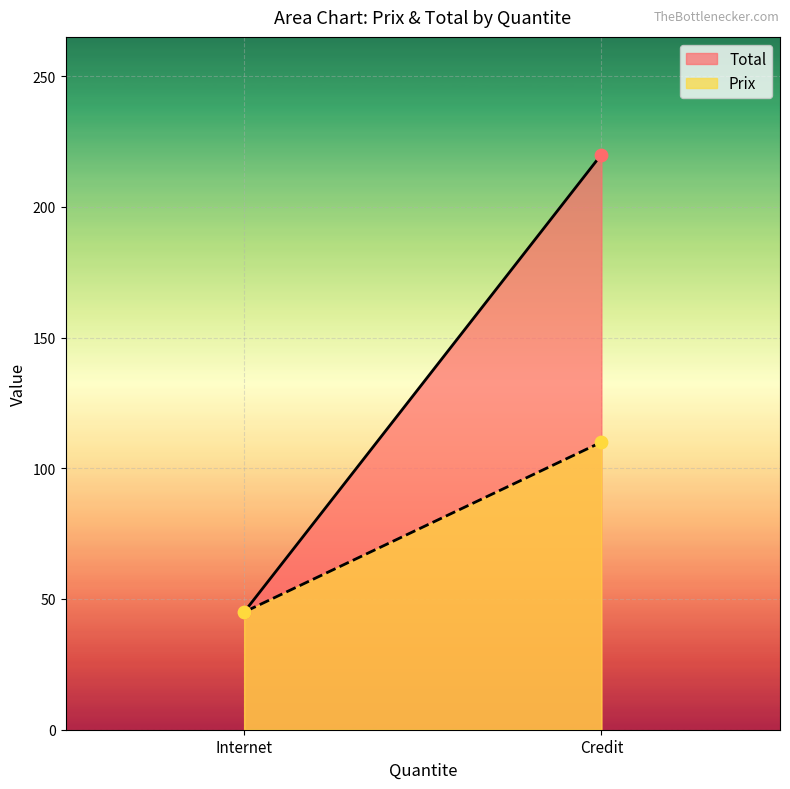

Which series has the largest total across all categories?

Total